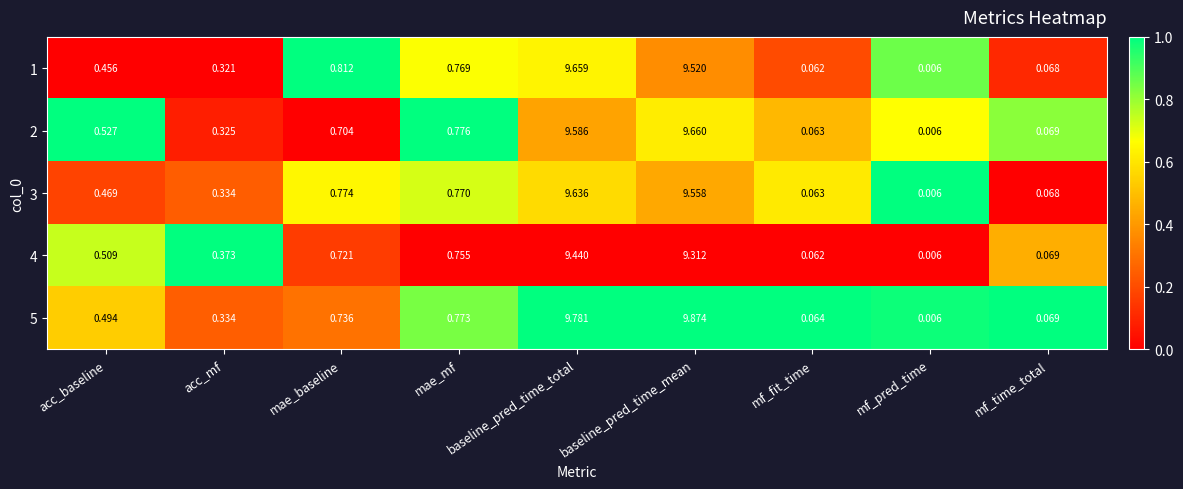

Where is 5 nearest to the value 4?

mae_mf